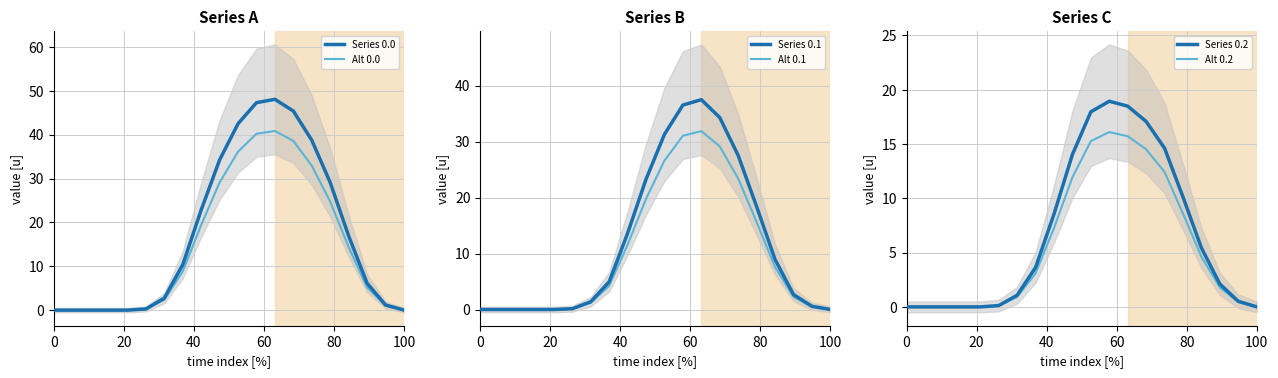

What are all the series names shown in the legend?

Series 0.0, Alt 0.0, Series 0.1, Alt 0.1, Series 0.2, Alt 0.2